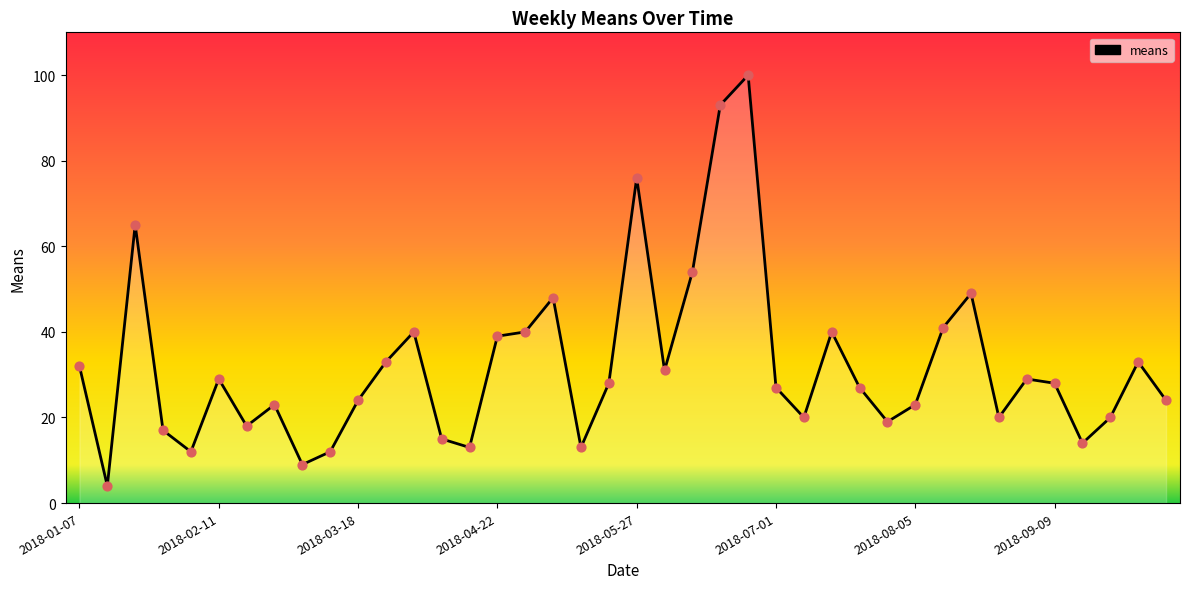

What is the difference between the maximum and minimum values?

96